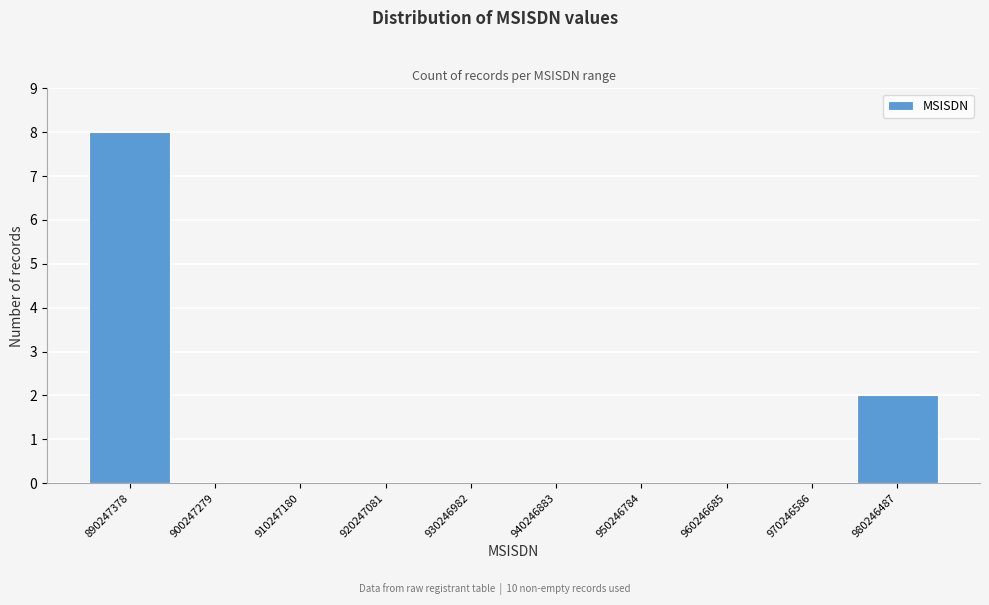

Reading left to right, what are all the values shown in this chart?

890247378=8	900247279=0	910247180=0	920247081=0	930246982=0	940246883=0	950246784=0	960246685=0	970246586=0	980246487=2